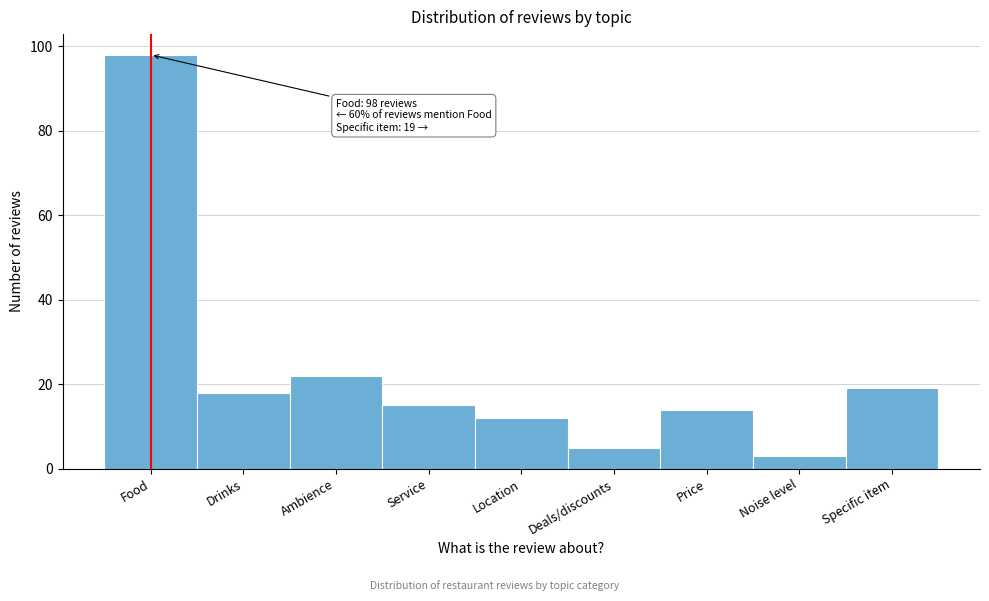

Reading left to right, list all the values displayed in this chart.

98	18	22	15	12	5	14	3	19